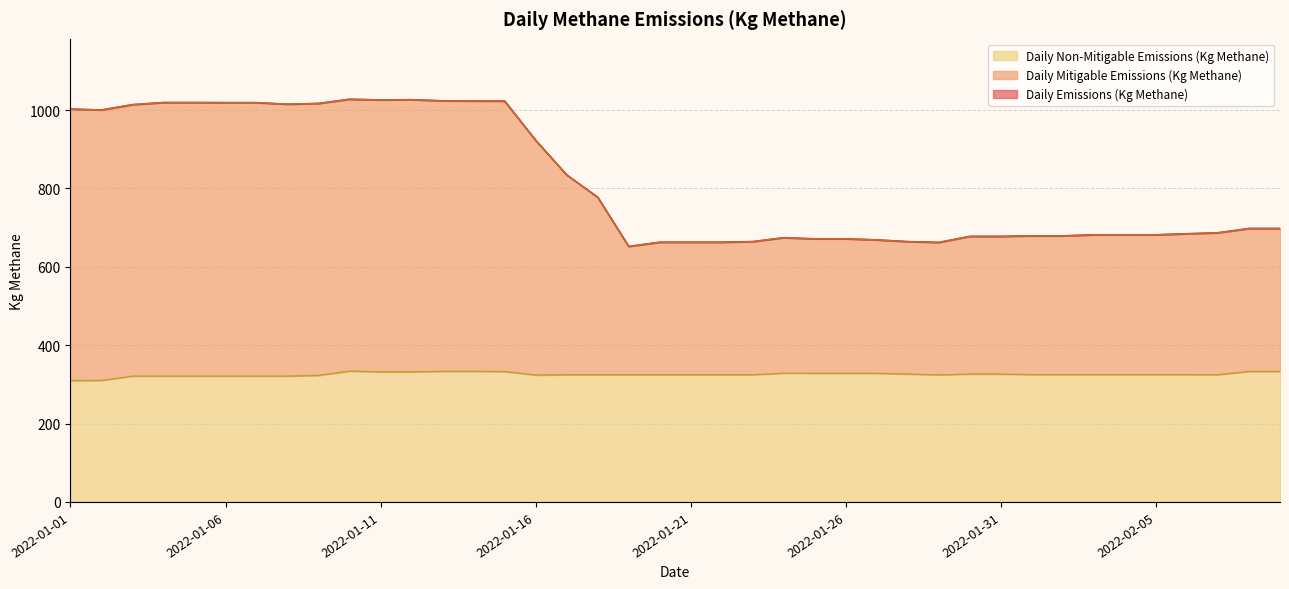

Reading left to right, list all the values displayed in this chart.

Daily Emissions (Kg Methane): 1002.5	1000.3	1013.9	1019.3	1019.3	1019.0	1019.0	1015.0	1017.0	1027.7	1025.9	1026.6	1023.7	1023.2	1023.0	922.9	834.6	777.6	652.1	662.8	662.8	662.8	664.4	674.3	671.4	671.4	668.7	664.3	662.3	677.7	677.7	679.1	679.1	681.7	681.7	681.7	684.4	686.9	697.8	697.8
Daily Mitigable Emissions (Kg Methane): 1002.5	1000.3	1013.9	1019.3	1019.3	1019.0	1019.0	1015.0	1017.0	1027.7	1025.9	1026.6	1023.7	1023.2	1023.0	922.9	834.6	777.6	652.1	662.8	662.8	662.8	664.4	674.3	671.4	671.4	668.7	664.3	662.3	677.7	677.7	679.1	679.1	681.7	681.7	681.7	684.4	686.9	697.8	697.8
Daily Non-Mitigable Emissions (Kg Methane): 309.6	310.1	321.0	321.0	321.0	321.0	321.0	321.0	323.0	333.9	331.9	331.9	333.2	333.2	332.8	323.8	324.5	324.5	324.5	324.5	324.5	324.5	324.5	328.4	328.2	328.2	328.2	326.2	324.3	326.2	326.2	324.9	324.9	324.9	324.9	324.9	324.9	324.7	332.9	332.9